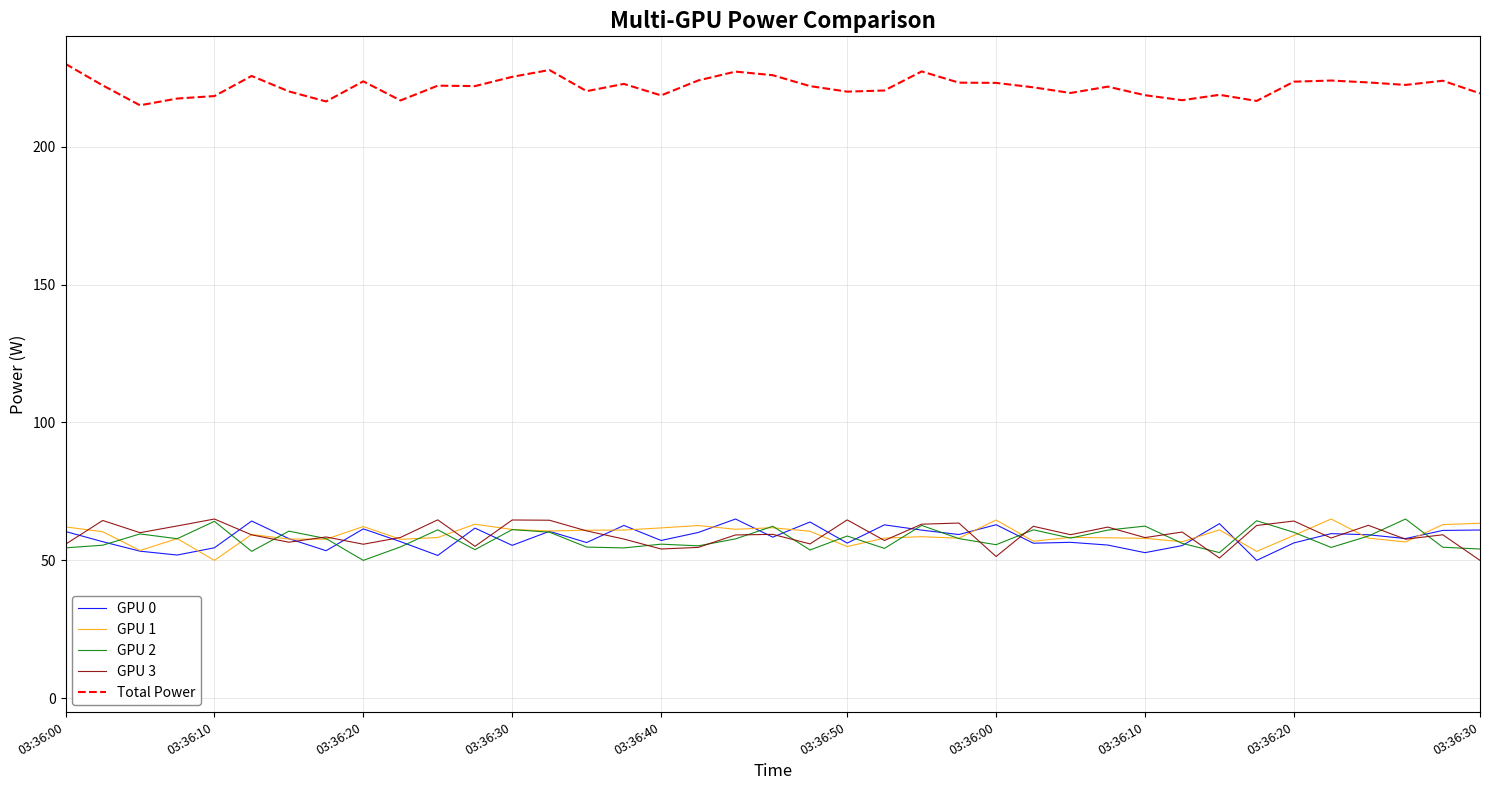

What is the highest value of the GPU 2 series?

65.0